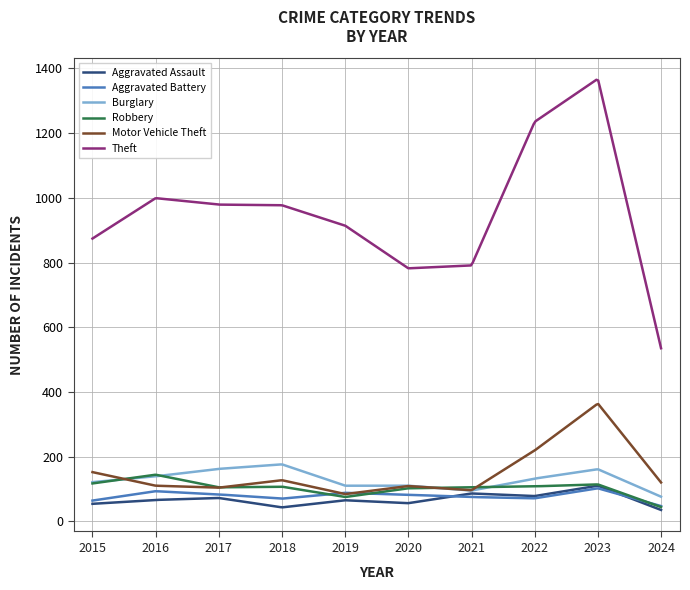

True or false: Theft and Robbery intersect in this chart.

False